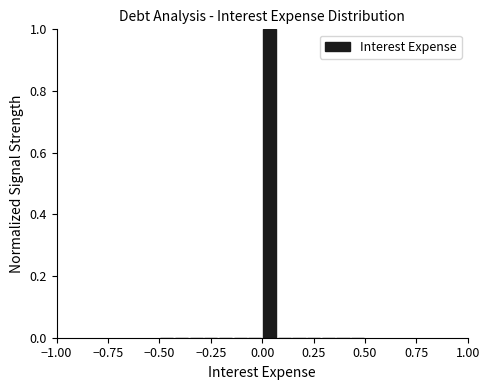

Read against the x-axis, roughly where is the centre of the tallest bar?

0.05